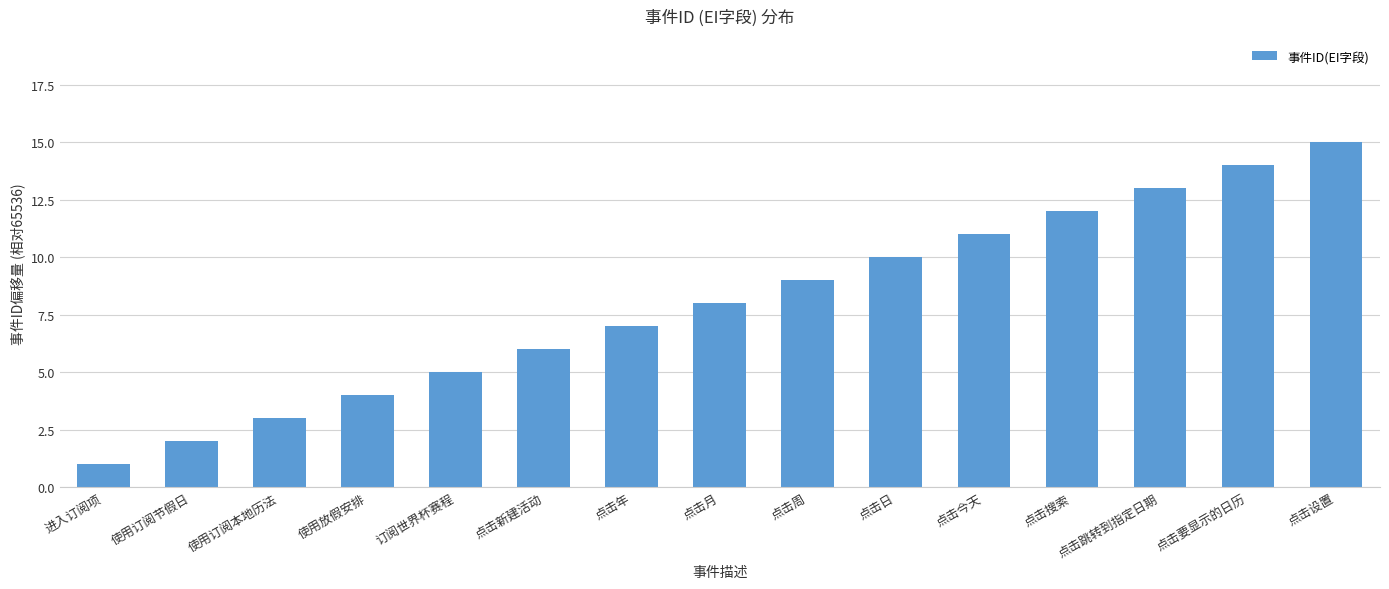

Reading right to left, list all the values displayed in this chart.

点击设置=15	点击要显示的日历=14	点击跳转到指定日期=13	点击搜索=12	点击今天=11	点击日=10	点击周=9	点击月=8	点击年=7	点击新建活动=6	订阅世界杯赛程=5	使用放假安排=4	使用订阅本地历法=3	使用订阅节假日=2	进入订阅项=1